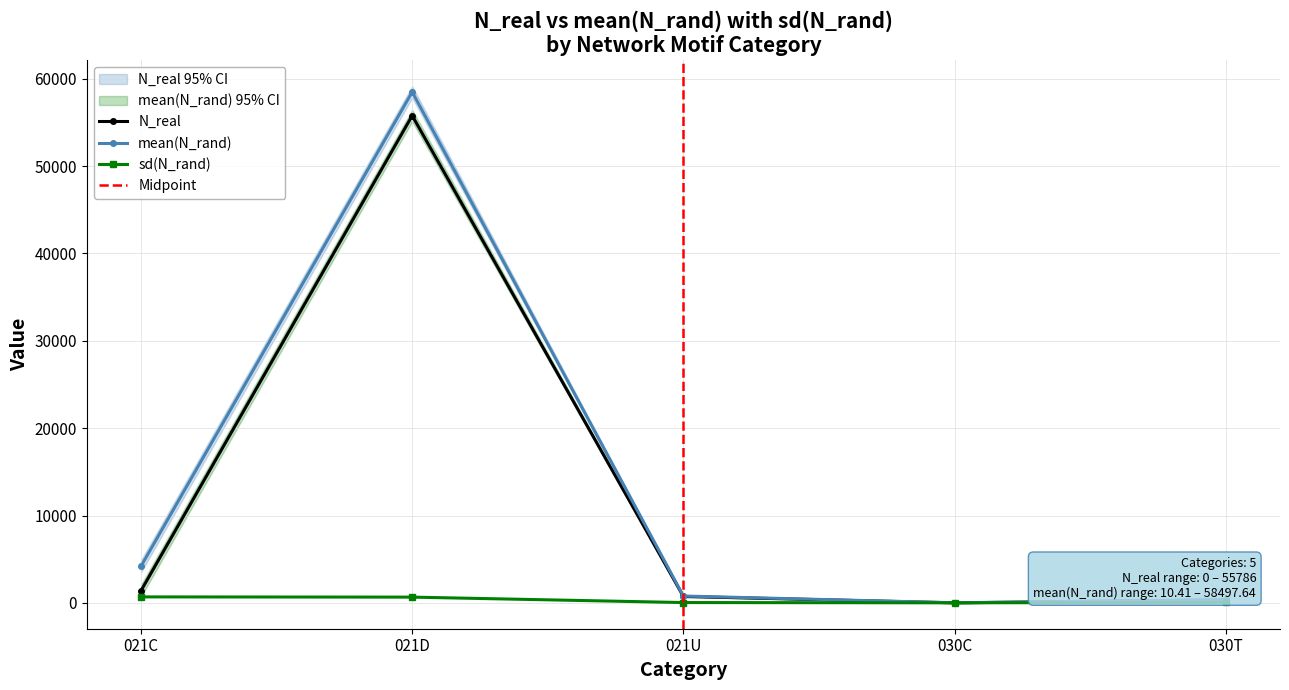

Which series has the largest range (max minus min)?

mean(N_rand)